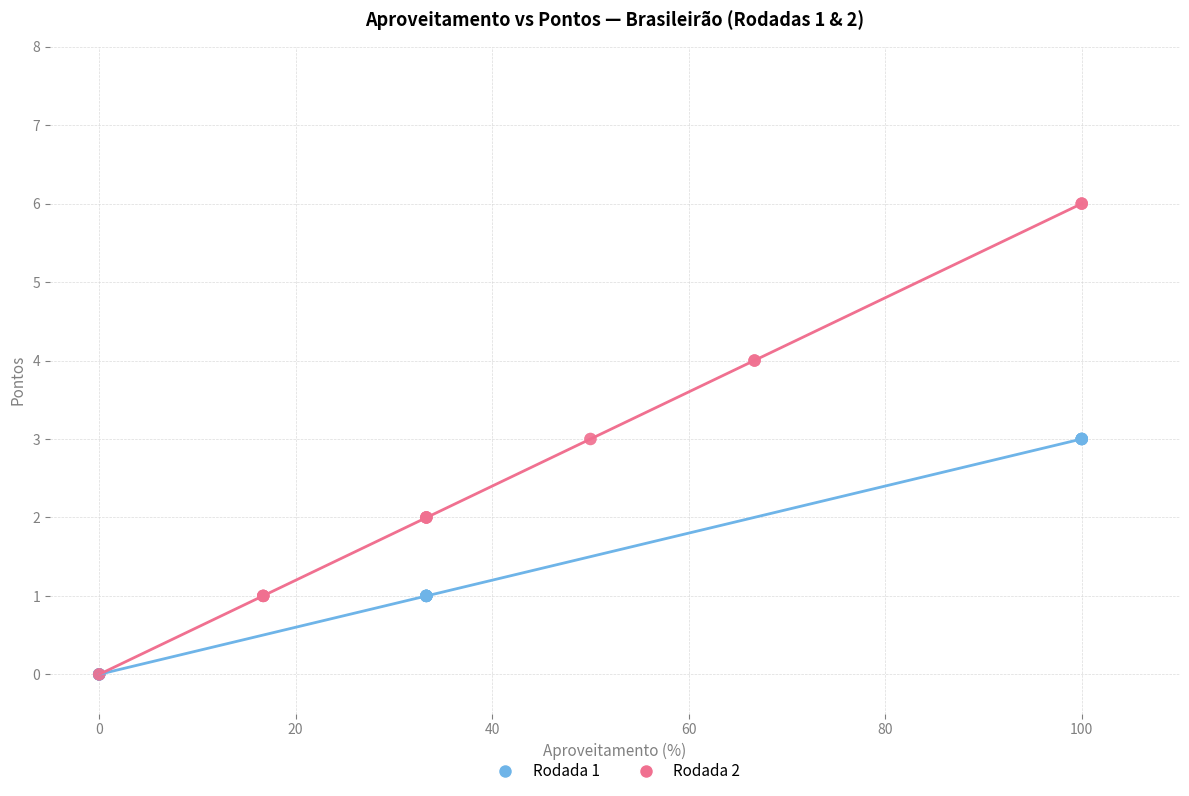

Which series has the widest spread of Y values?

Rodada 2